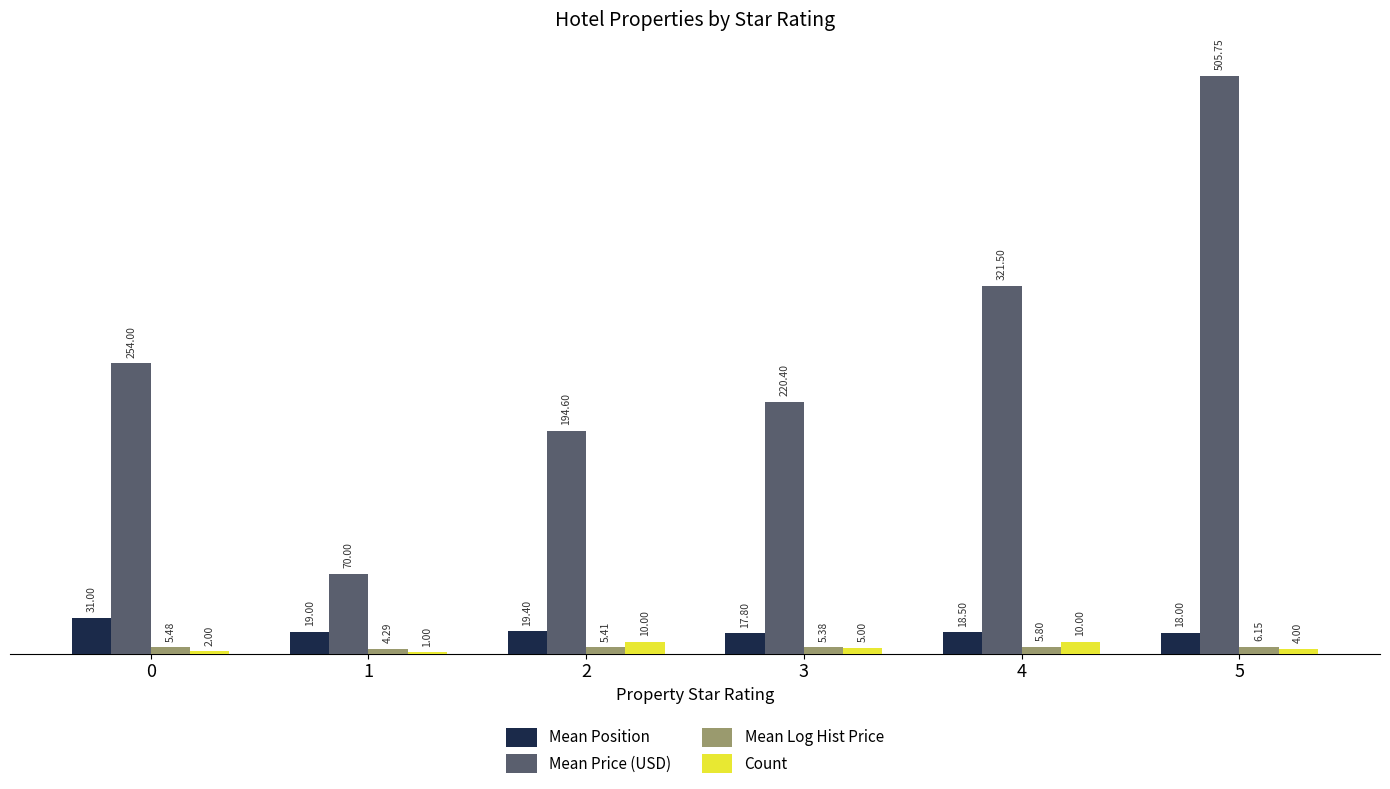

Between 0 and 1, which series saw the biggest shift?

Mean Price (USD)